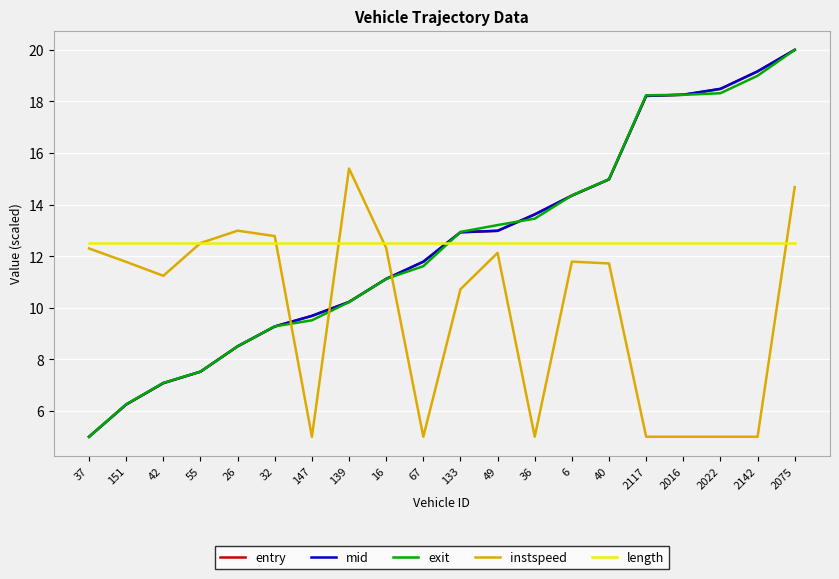

What is the difference between the exit values at 2075 and 147?

10.5